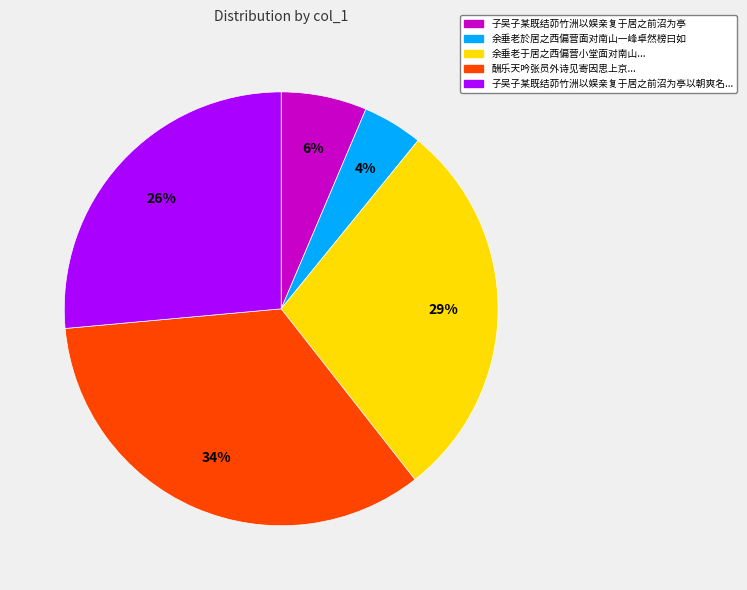

How many segments does this pie chart have?

5